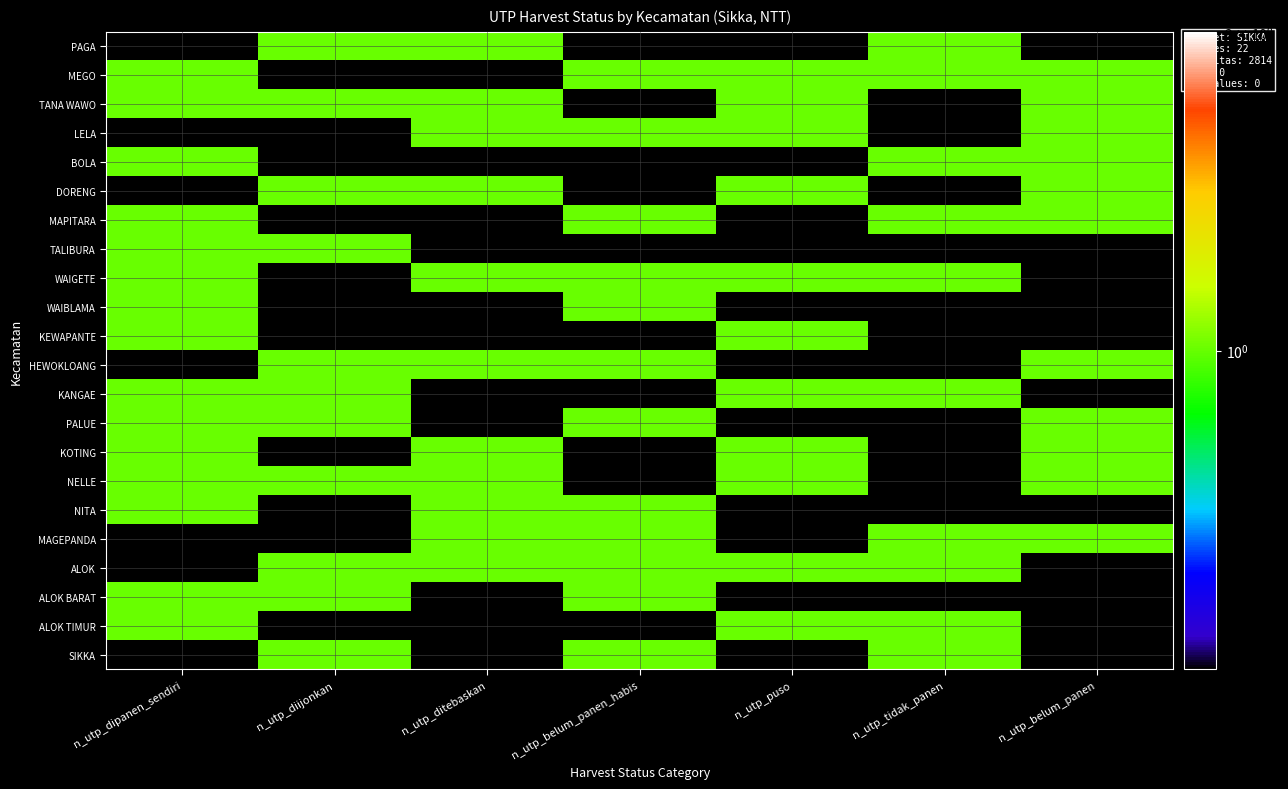

Count the number of data series in this chart.

22